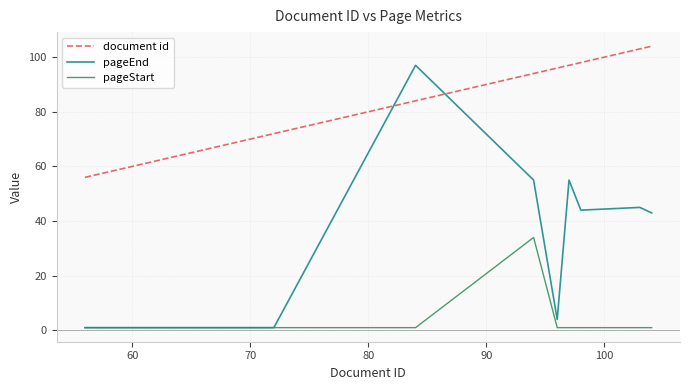

Which series has the largest total across all categories?

document id